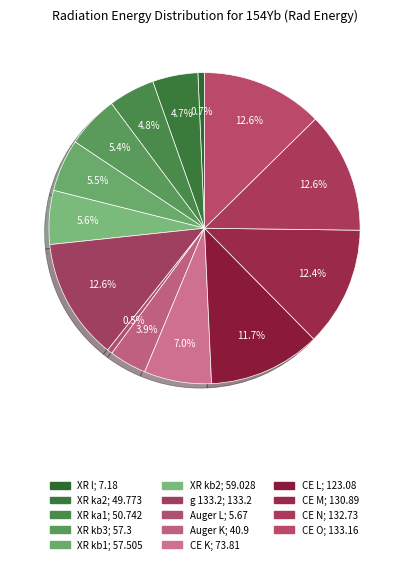

Count the number of slices in the pie.

14